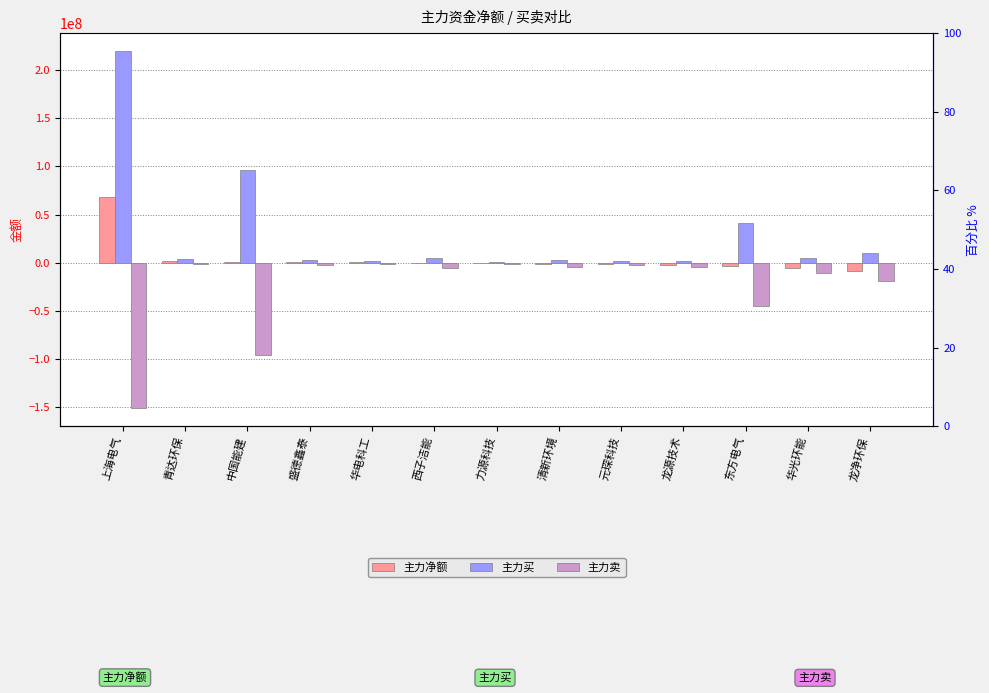

What is the spread (max minus min) of values at 中国能建?

192153079